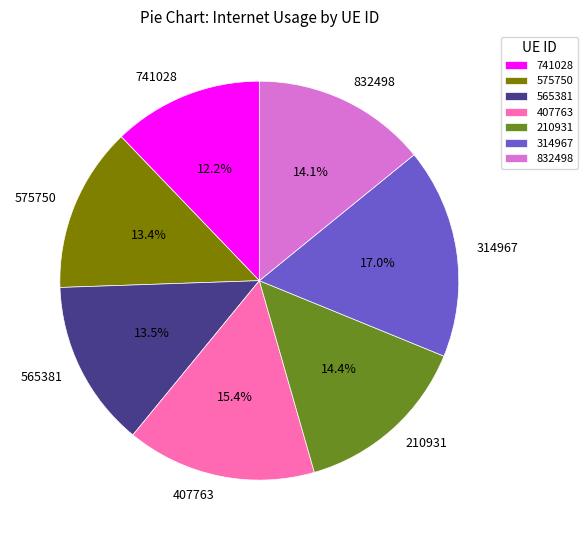

True or false: 210931 accounts for 1% of the total.

False